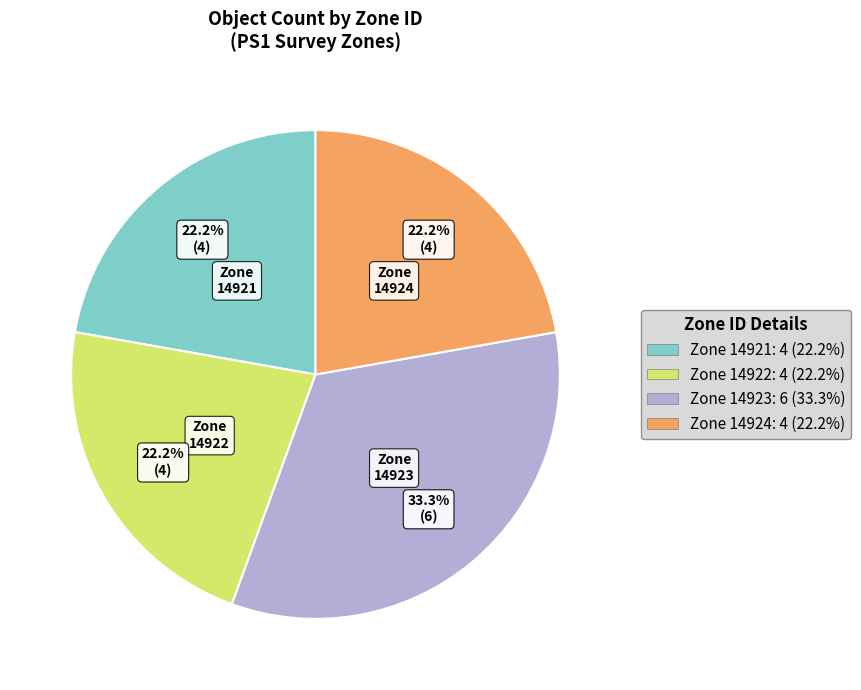

Does Zone 14923: 6 (33.3%) represent more than half of the total?

No